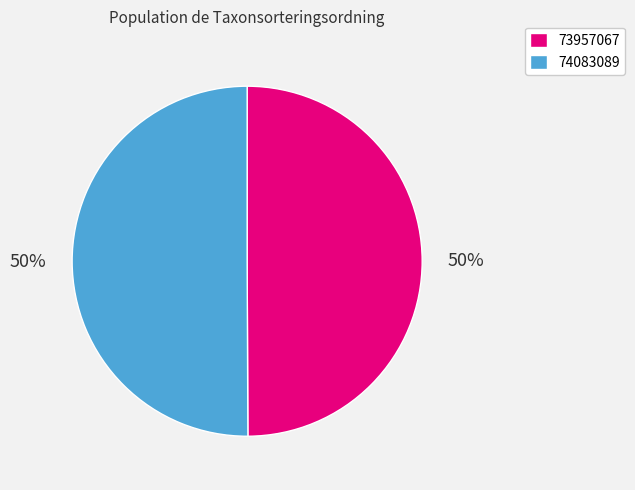

What is the ratio of the value at 73957067 to the value at 74083089?

1.0